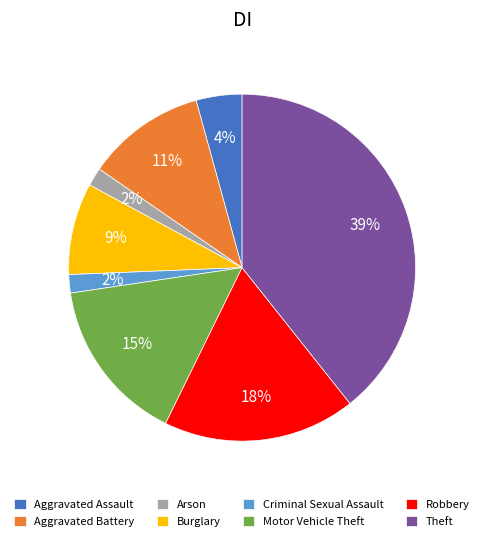

What percentage is the Motor Vehicle Theft slice, to the nearest percent?

15%